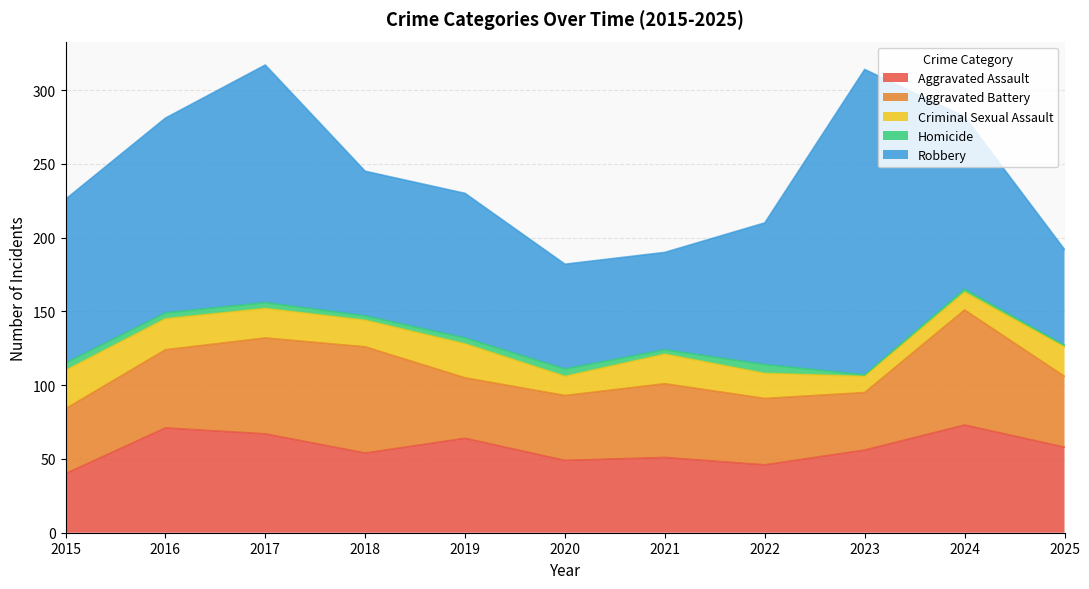

What is the lowest value of the Criminal Sexual Assault series?

11